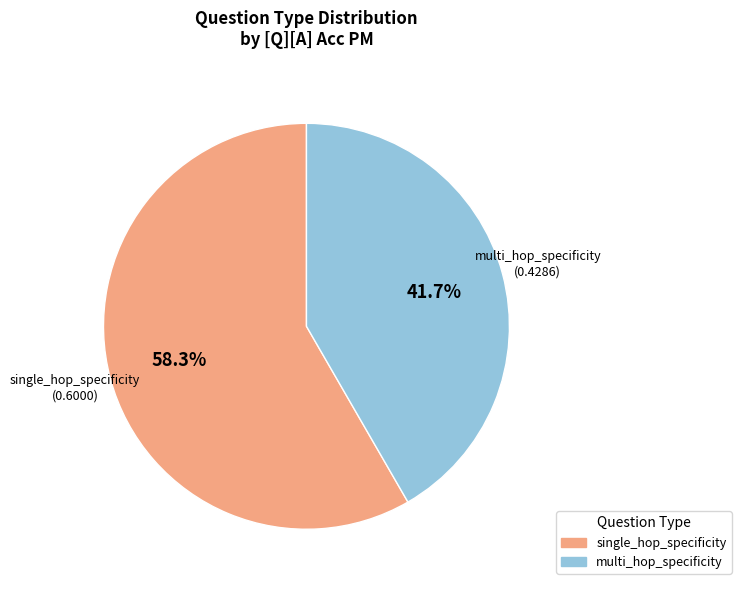

Count the number of slices in the pie.

2